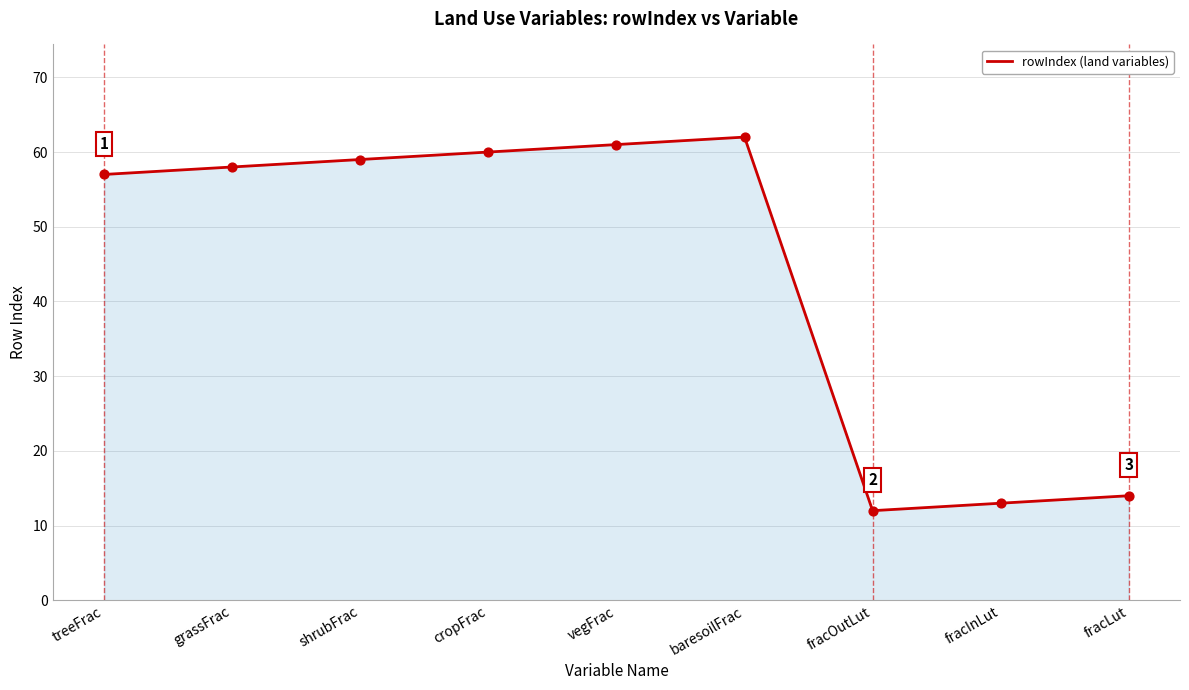

Which has a higher value, shrubFrac or fracLut?

shrubFrac